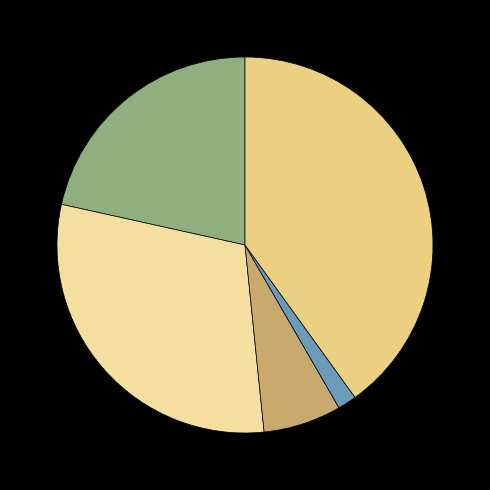

Rank the categories by value from lowest to highest.

Homicide, Criminal Sexual Assault, Aggravated Assault, Aggravated Battery, Robbery